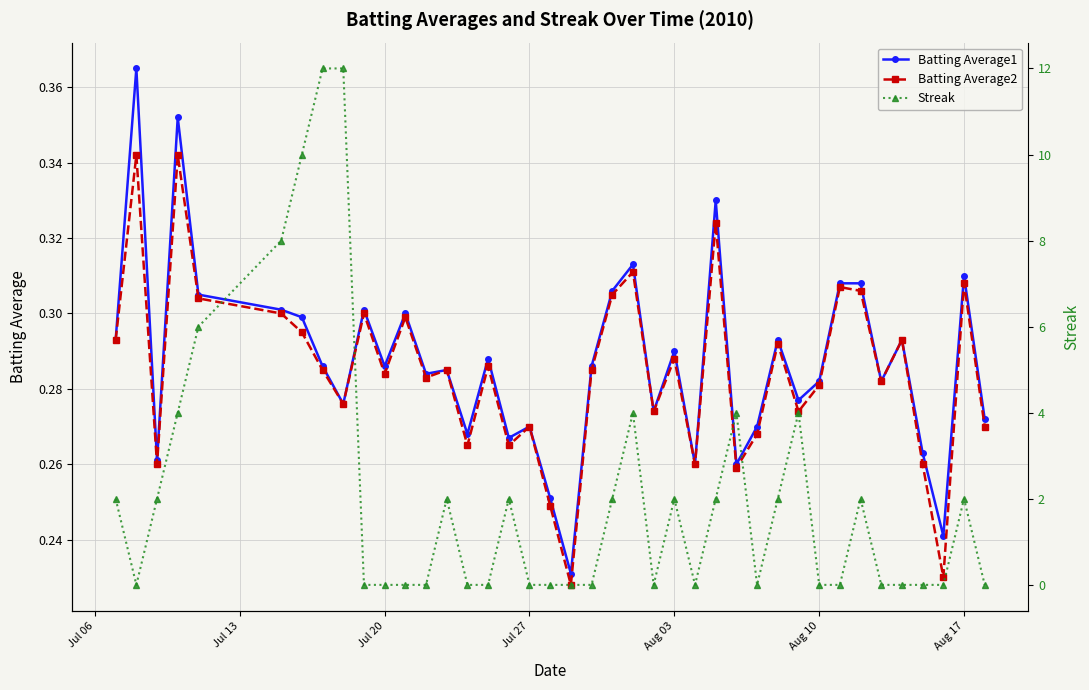

True or false: Batting Average2 has more than 0 interior local peaks.

True